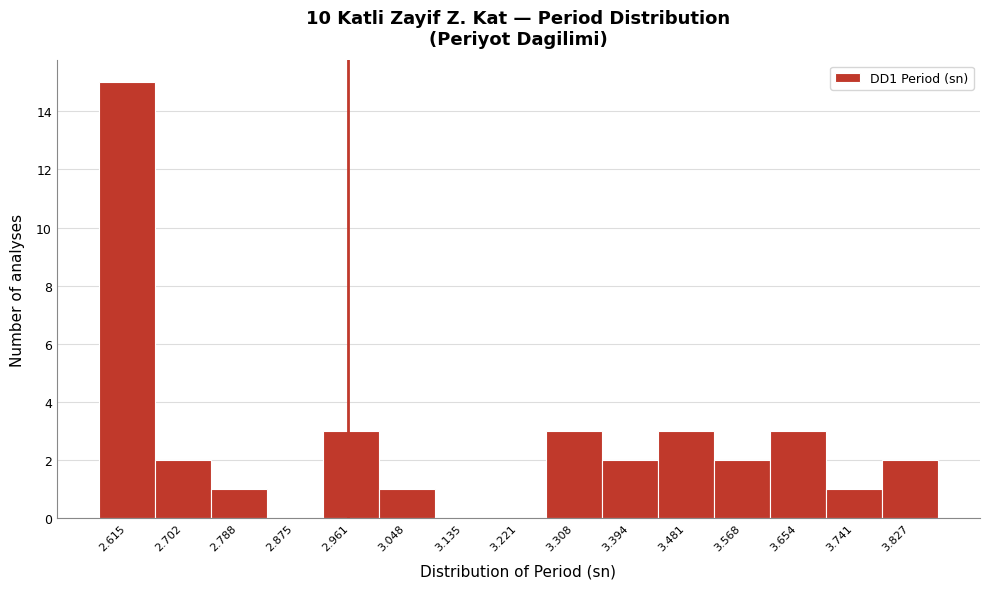

Reading right to left, transcribe all the data shown in this chart.

3.827=2	3.741=1	3.654=3	3.568=2	3.481=3	3.394=2	3.308=3	3.221=0	3.135=0	3.048=1	2.961=3	2.875=0	2.788=1	2.702=2	2.615=15